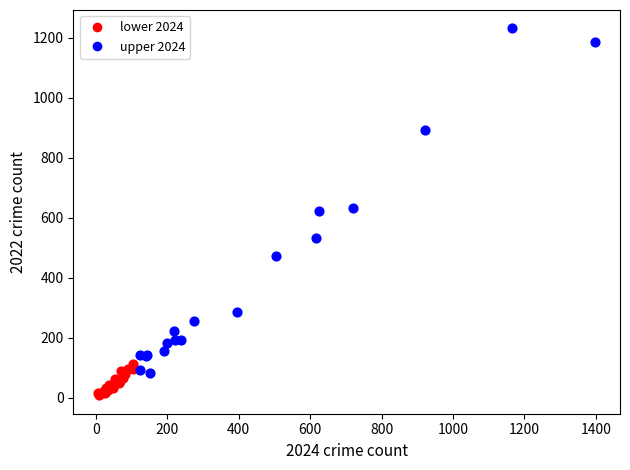

Which series has the widest spread of Y values?

upper 2024